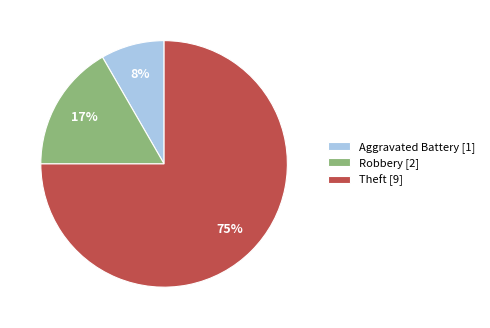

Is there a majority slice in this chart?

Yes